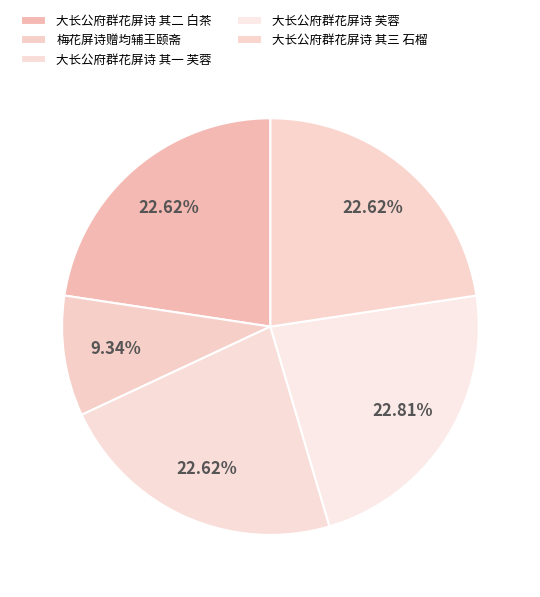

What is the total percentage of 大长公府群花屏诗 其三 石榴 and 梅花屏诗赠均辅王颐斋?

32.0%